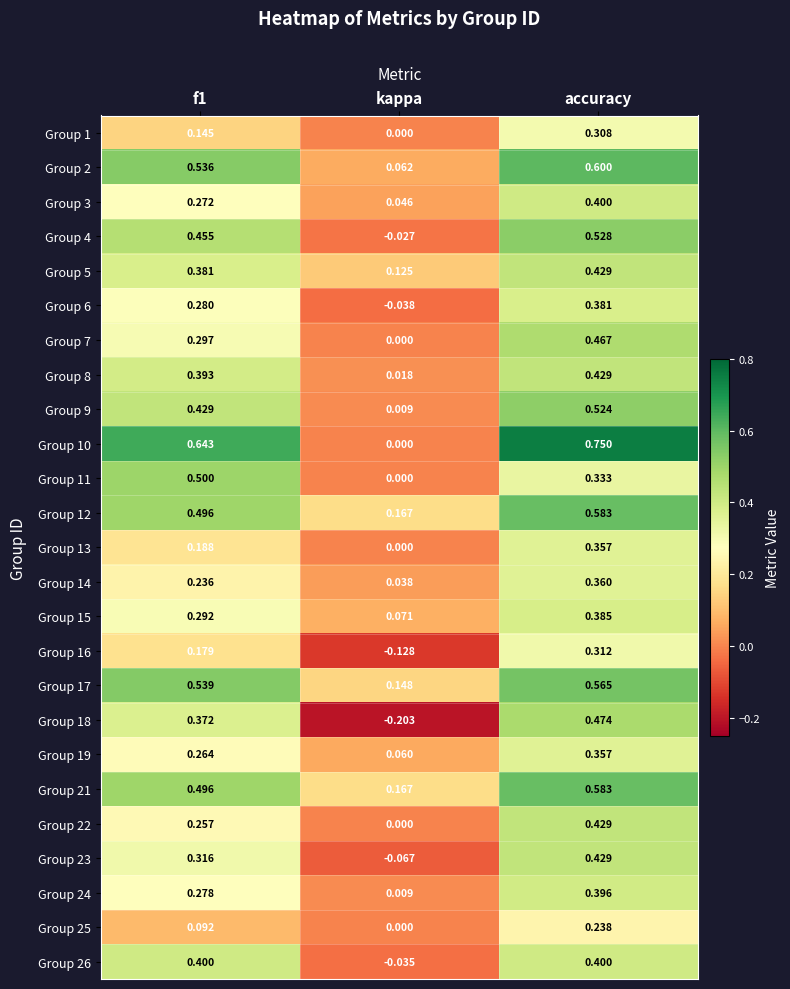

Which category has the lowest value across all series?

kappa